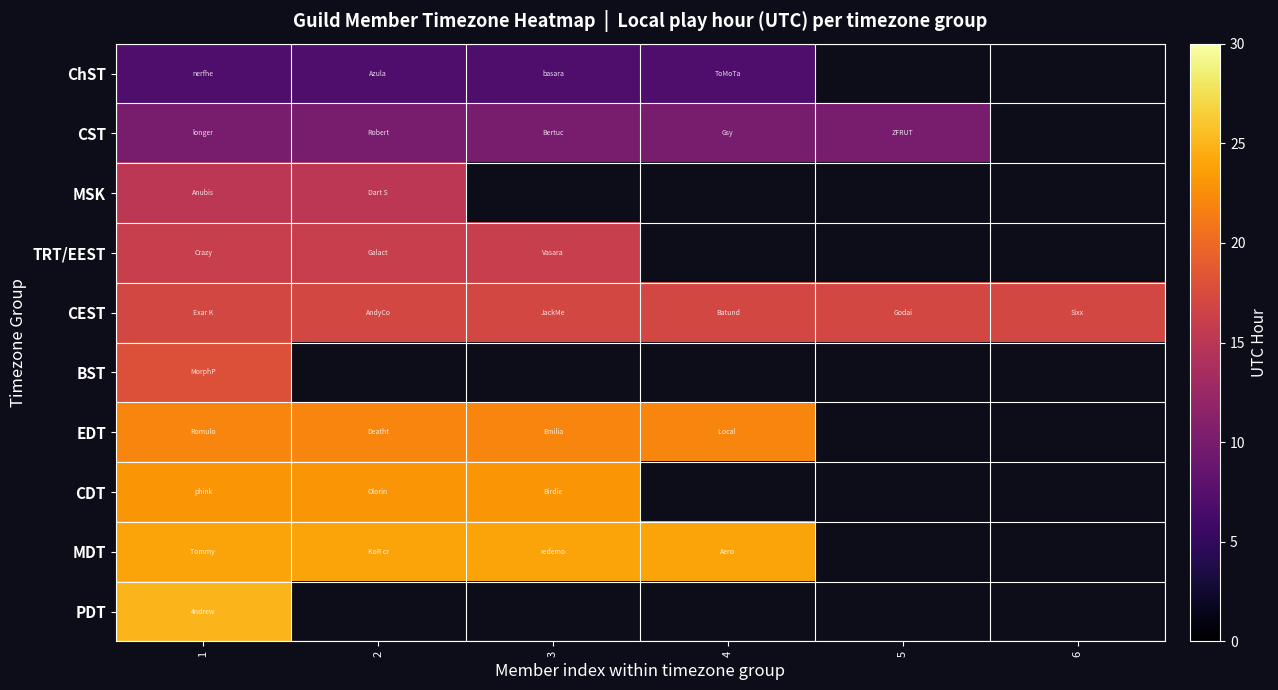

Count the number of data series in this chart.

10